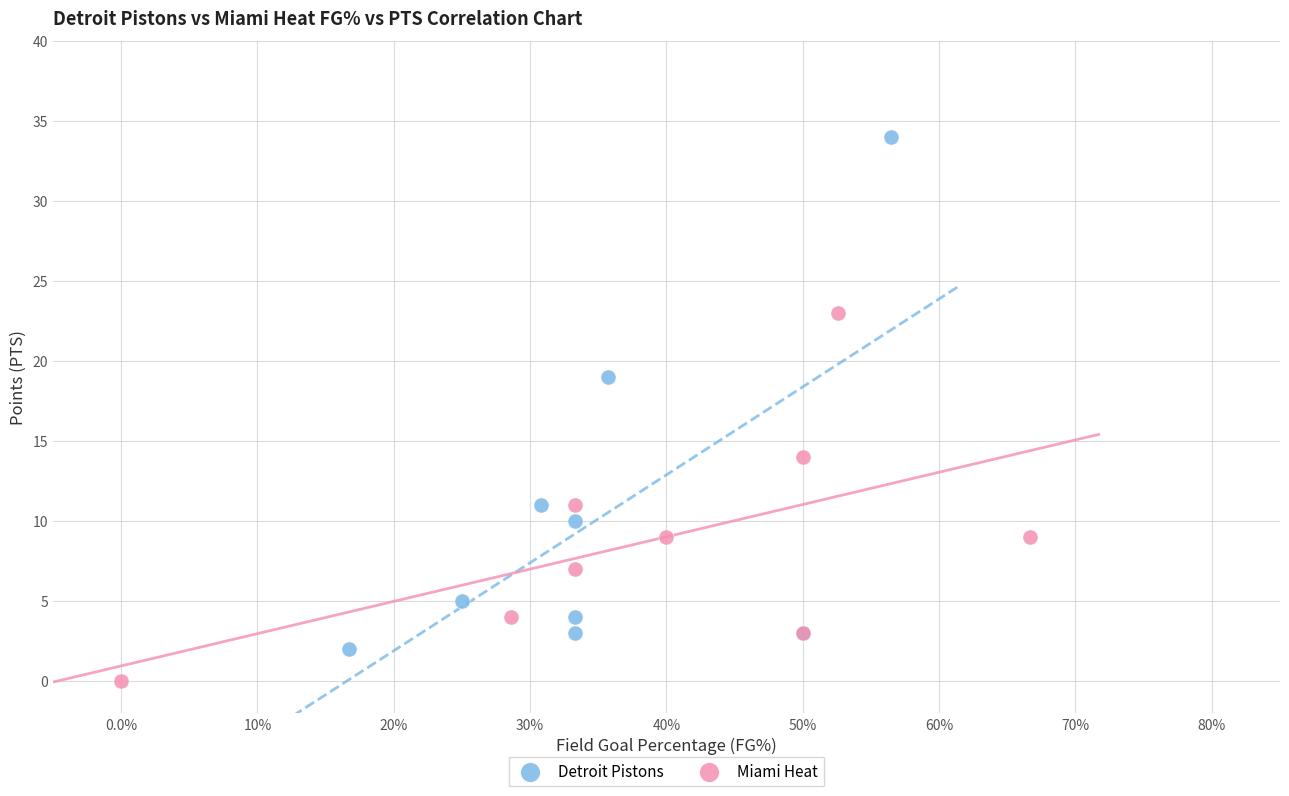

Which series reaches the maximum Y coordinate?

Detroit Pistons